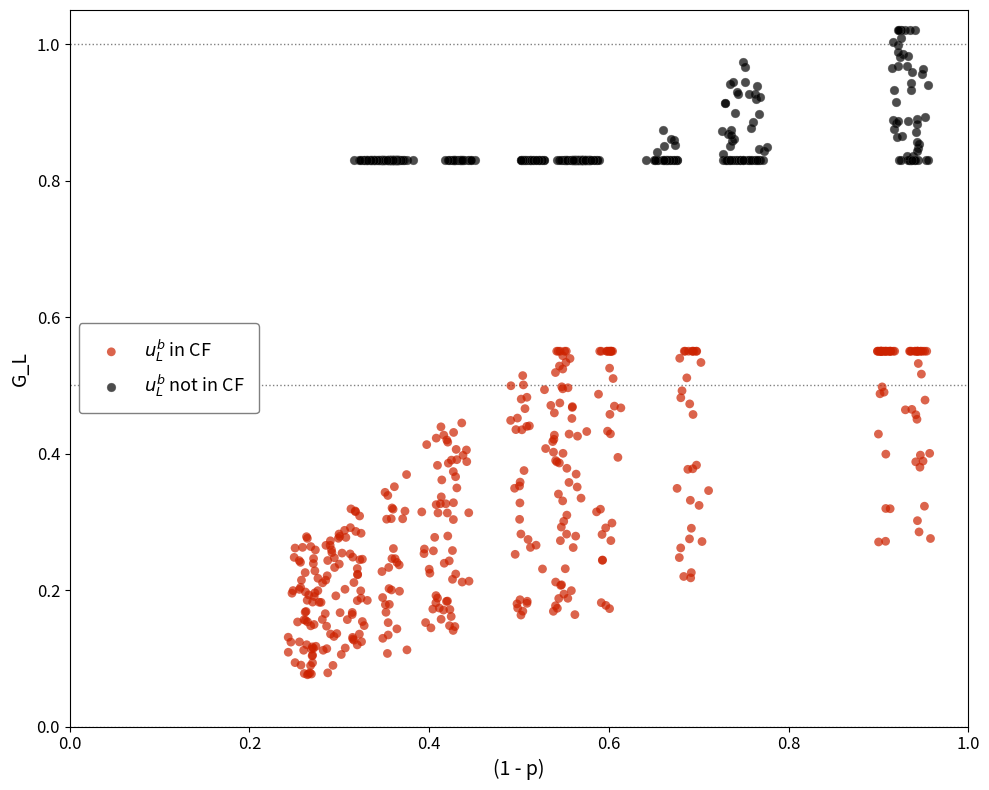

What are all the series names shown in the legend?

$u_L^b$ in CF, $u_L^b$ not in CF